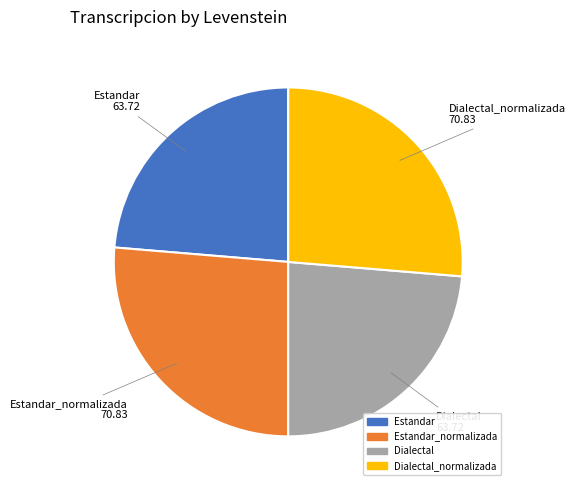

Is there any slice that represents more than half of the pie?

No